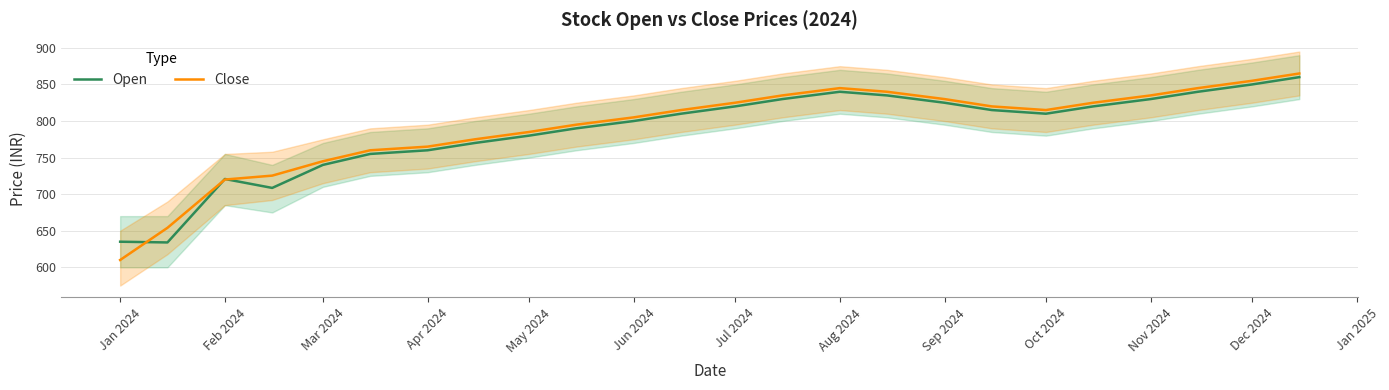

Reading left to right, what are all the values shown in this chart?

Open: 635.0	634.0	720.8	708.5	740.0	755.0	760.0	770.0	780.0	790.0	800.0	810.0	820.0	830.0	840.0	835.0	825.0	815.0	810.0	820.0	830.0	840.0	850.0	860.0
Close: 610.0	654.0	720.0	725.4	745.0	760.0	765.0	775.0	785.0	795.0	805.0	815.0	825.0	835.0	845.0	840.0	830.0	820.0	815.0	825.0	835.0	845.0	855.0	865.0